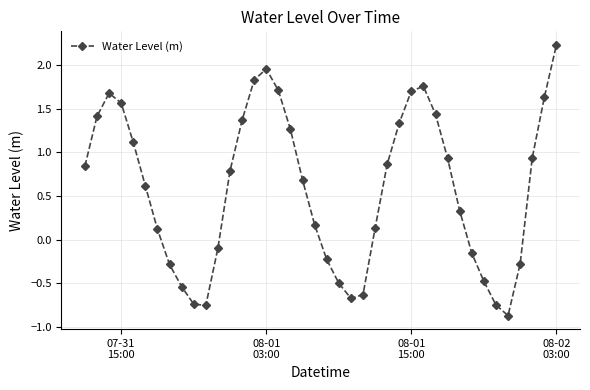

What is the difference between the second highest and second lowest values?

2.7